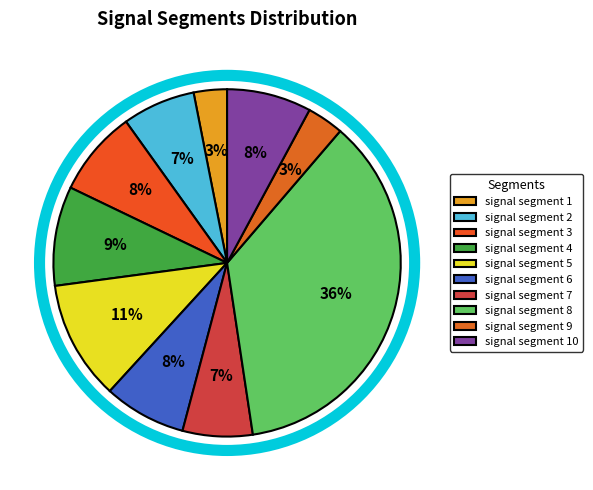

How many slices are in this pie chart?

10